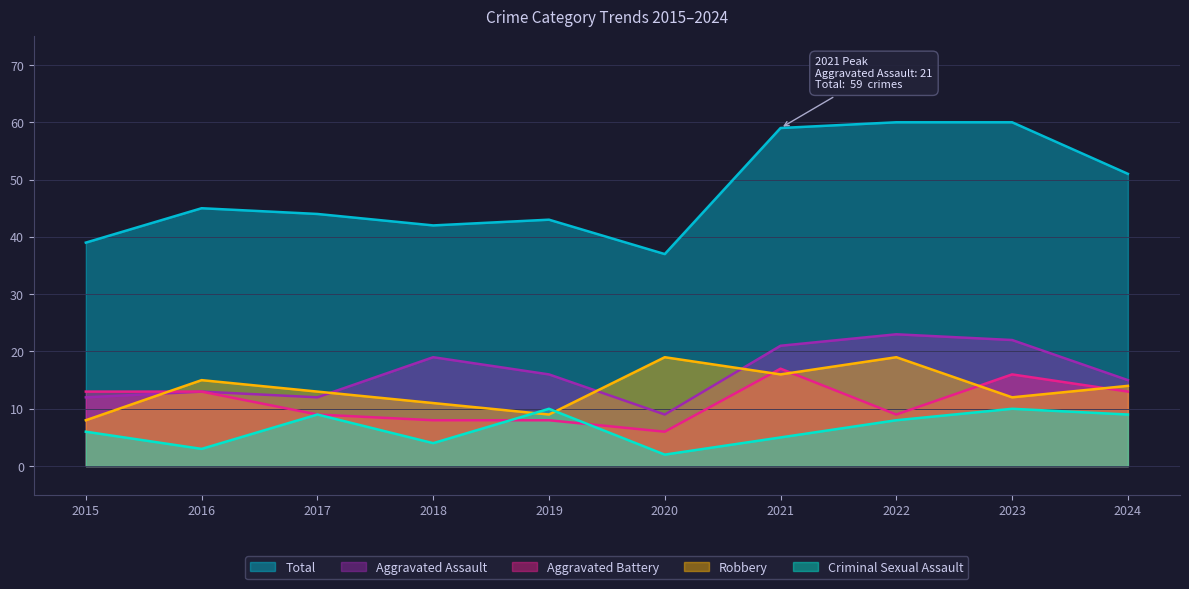

Reading left to right, what are all the values shown in this chart?

Aggravated Assault: 12	13	12	19	16	9	21	23	22	15
Aggravated Battery: 13	13	9	8	8	6	17	9	16	13
Criminal Sexual Assault: 6	3	9	4	10	2	5	8	10	9
Robbery: 8	15	13	11	9	19	16	19	12	14
Total: 39	45	44	42	43	37	59	60	60	51